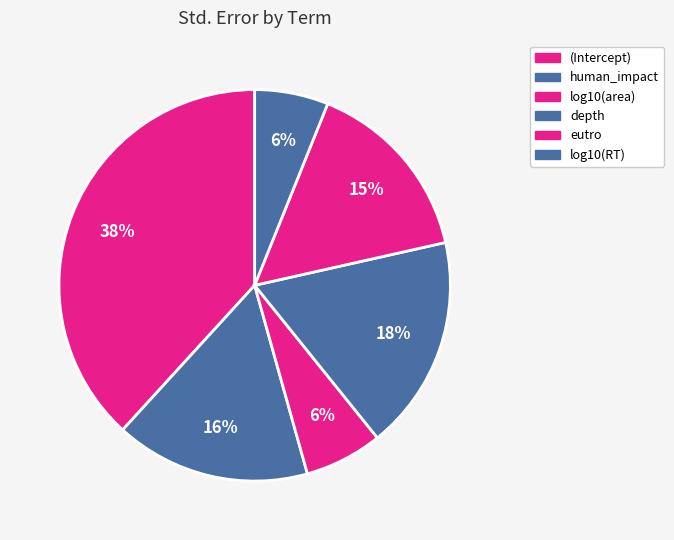

How many segments does this pie chart have?

6